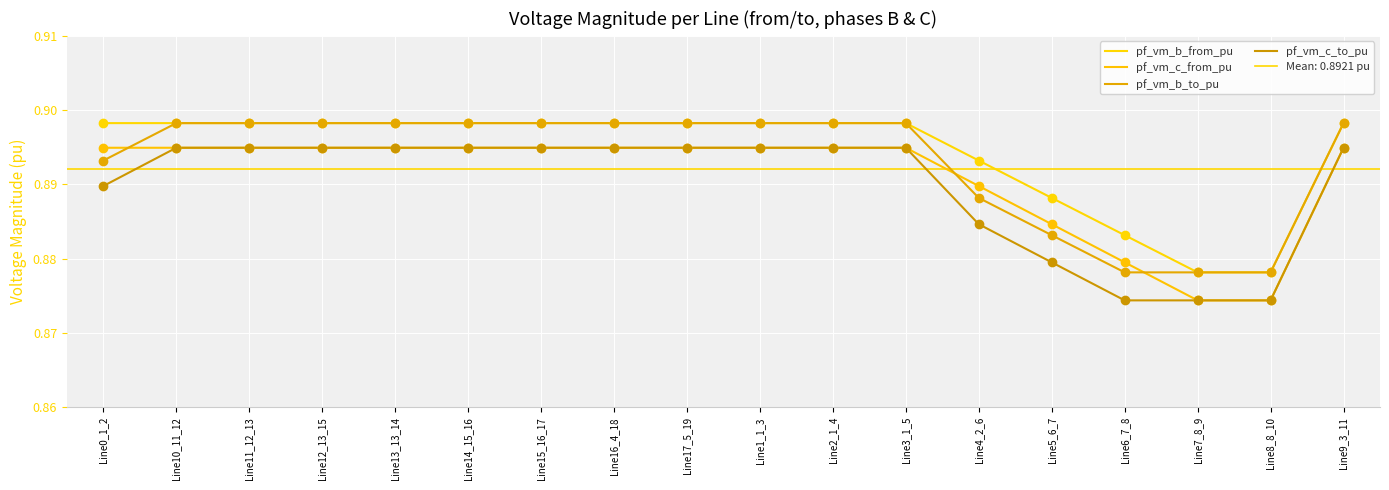

What are all the series names shown in the legend?

pf_vm_b_from_pu, pf_vm_c_from_pu, pf_vm_b_to_pu, pf_vm_c_to_pu